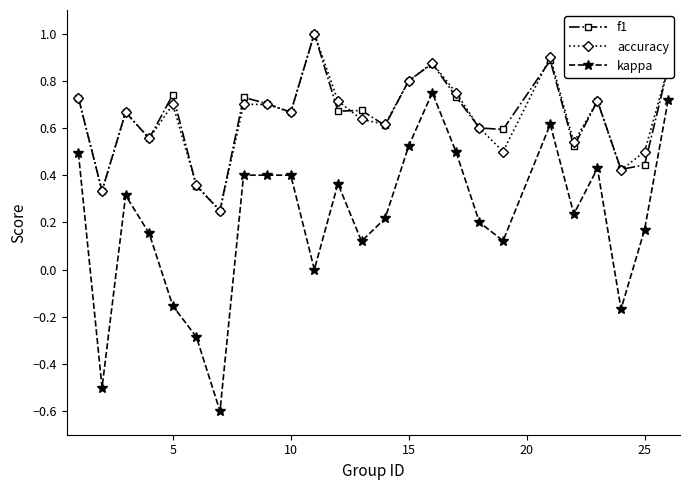

Does the chart display data point markers on the line(s)?

Yes